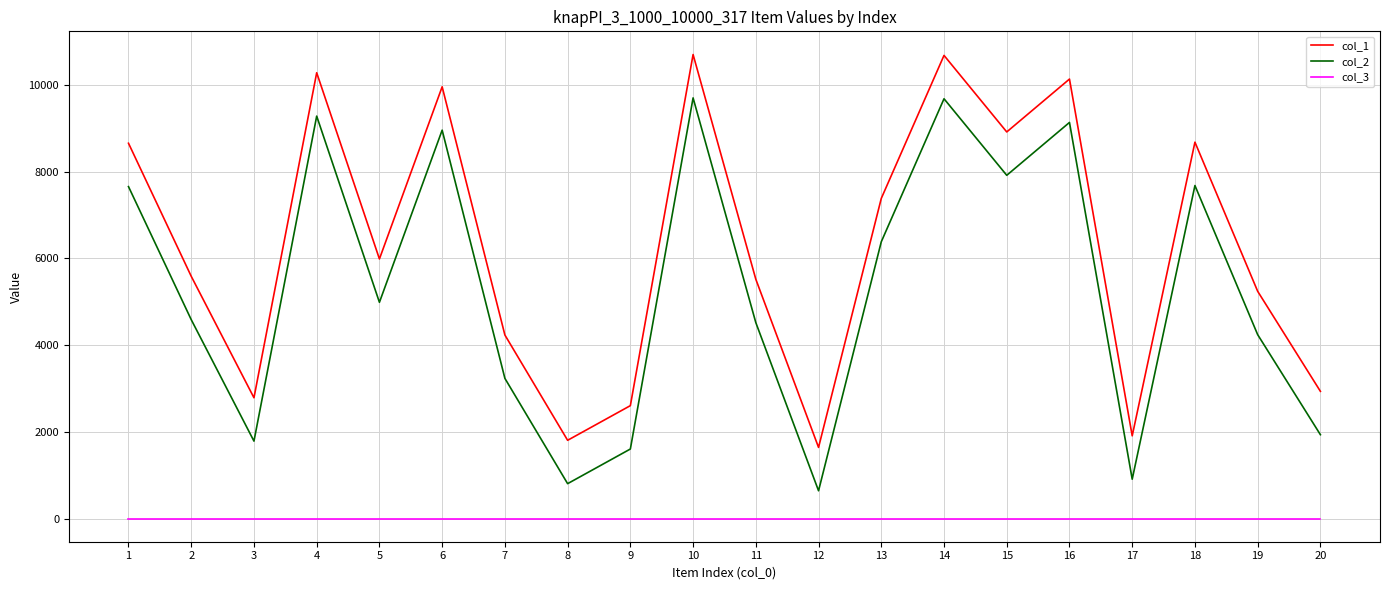

Is it true that col_1 equals 8598 at 2?

False